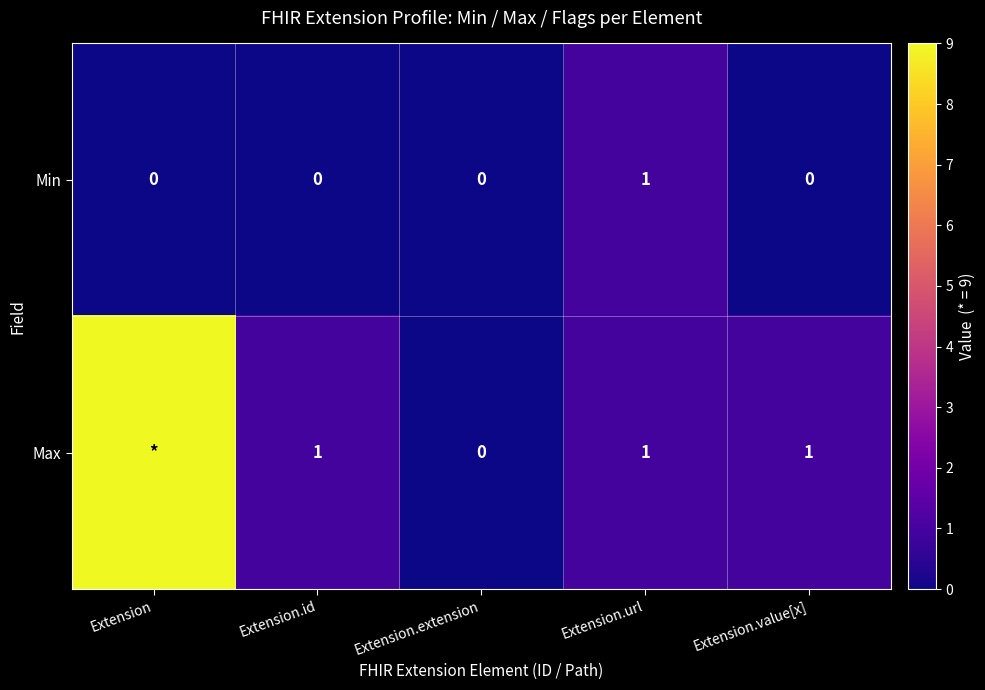

The value of Min at Extension is 0. True or false?

True